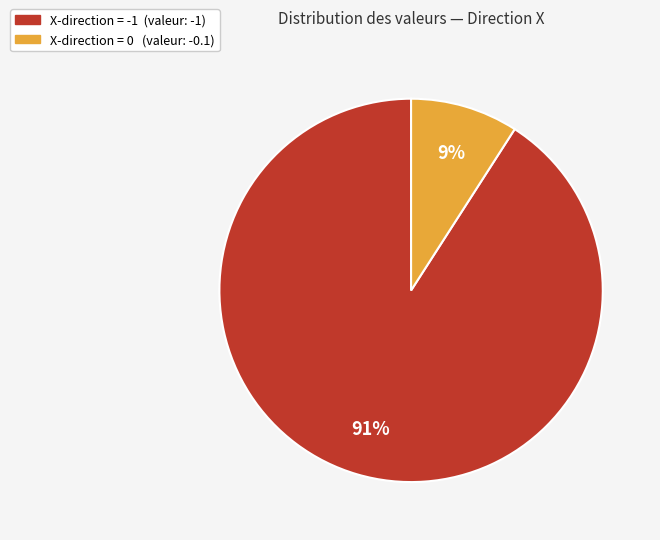

To the nearest percent, what is the difference between the largest and smallest slice percentages?

82%